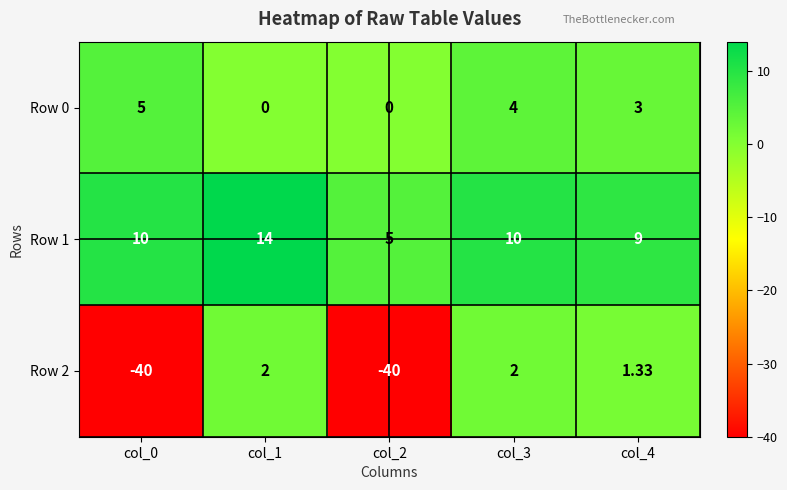

Is the value of Row 2 at col_3 greater than the value of Row 1 at col_0?

No